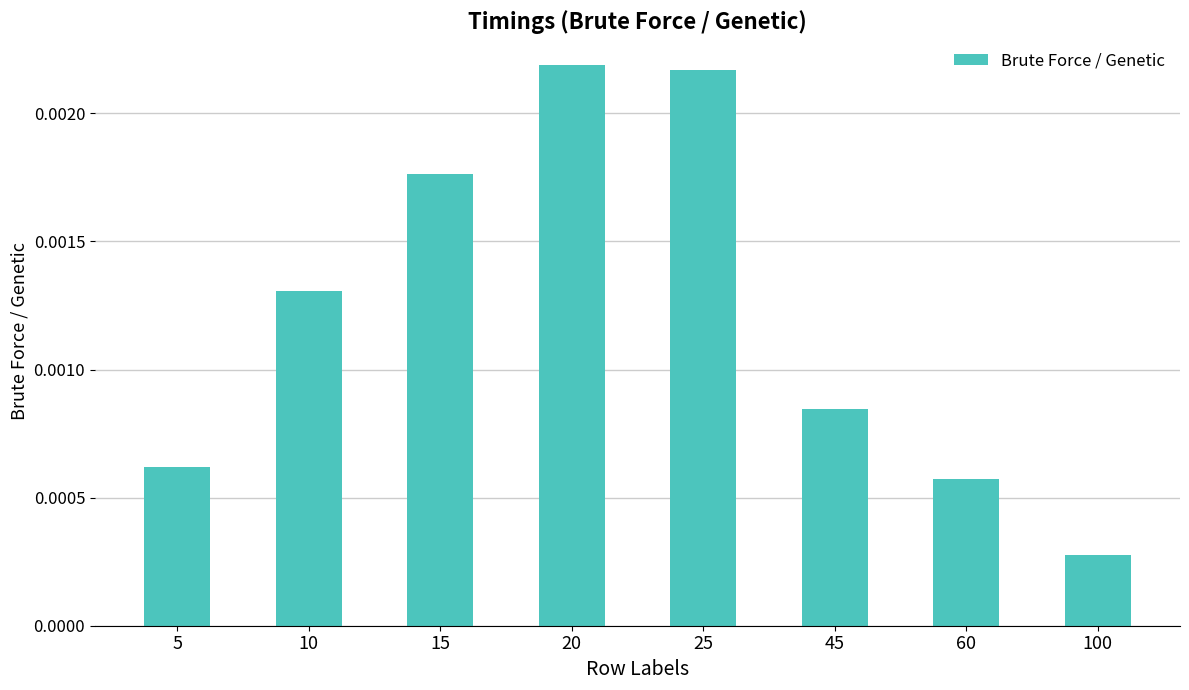

Between 15 and 5, which is larger?

15